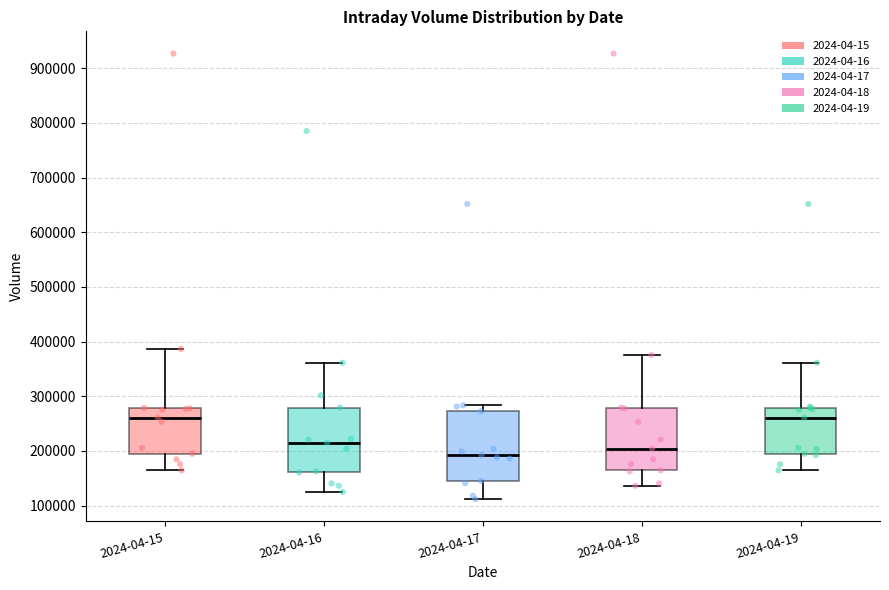

Reading left to right, read every box against the y-axis: the position of its median line, the range the box covers, and the ends of its whiskers. The values are not printed on the chart, so give them approximately, as read against the axis.

2024-04-15: median 260000, box 190000 to 280000, whiskers 160000 to 390000
2024-04-16: median 210000, box 160000 to 280000, whiskers 120000 to 360000
2024-04-17: median 190000, box 150000 to 270000, whiskers 110000 to 280000
2024-04-18: median 200000, box 160000 to 280000, whiskers 140000 to 380000
2024-04-19: median 260000, box 190000 to 280000, whiskers 160000 to 360000